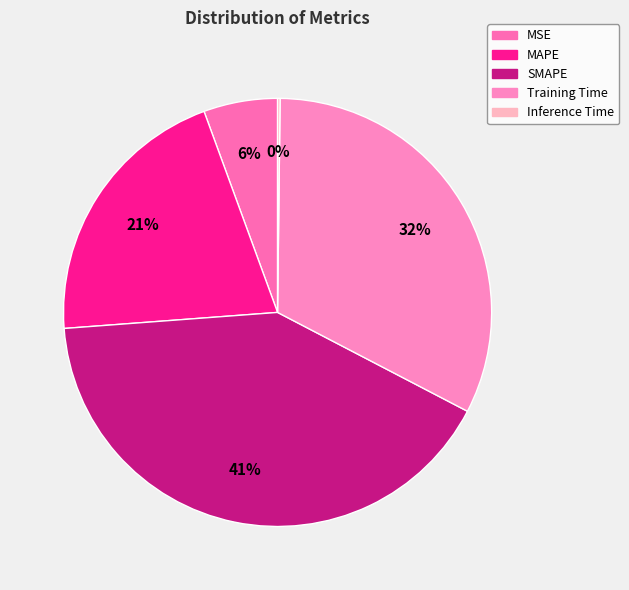

The MAPE slice represents 35% of the pie. True or false?

False